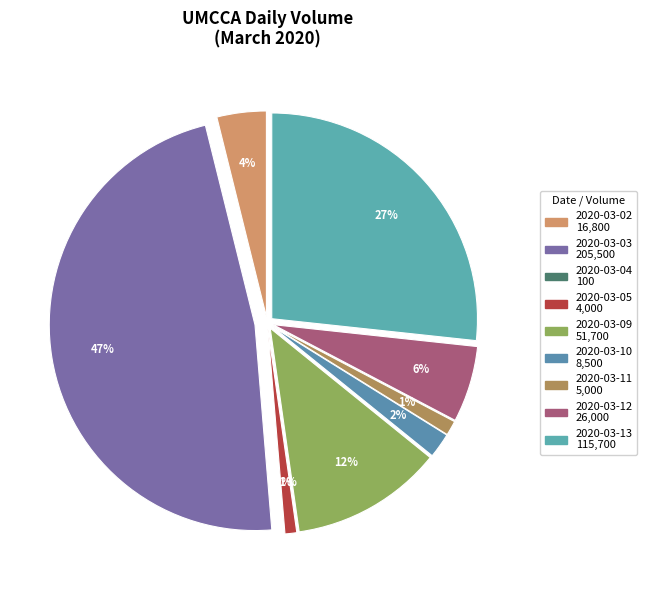

Which slice is the smallest?

2020-03-04